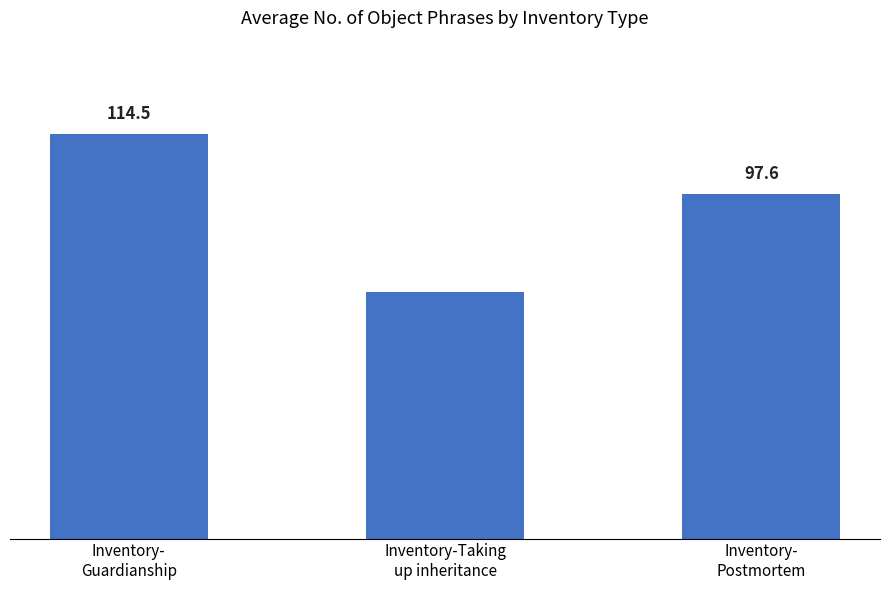

Does the chart contain any negative values?

No